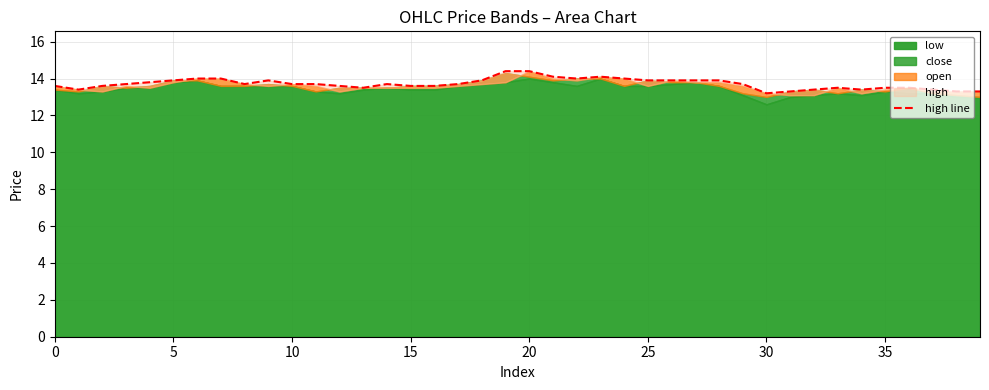

True or false: there are more than 0 points higher than both neighbors.

True